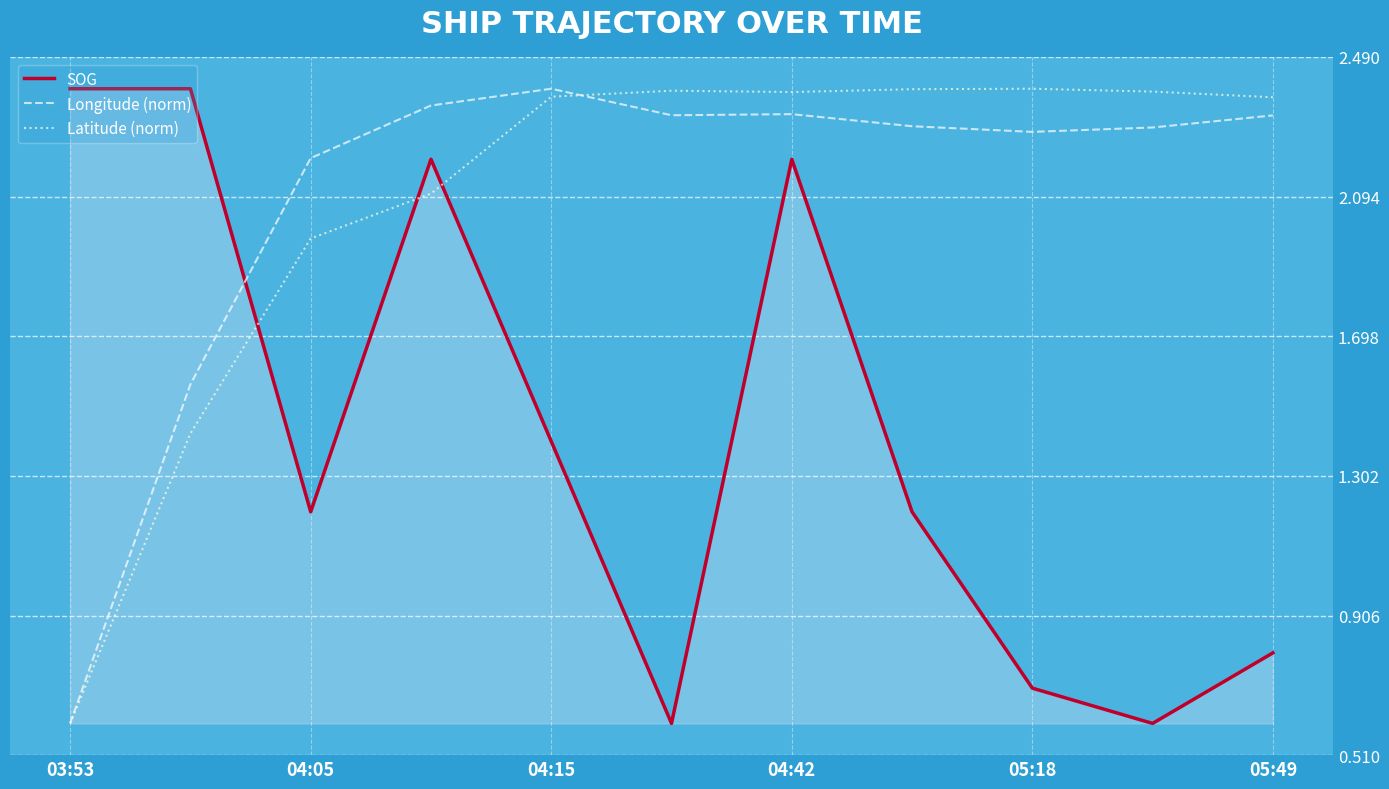

What is the difference between the maximum and minimum values in the SOG series?

1.8